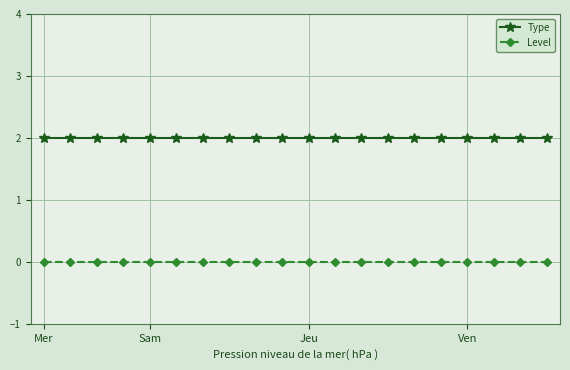

What is the value of the Type point at the 15th from the left?

2